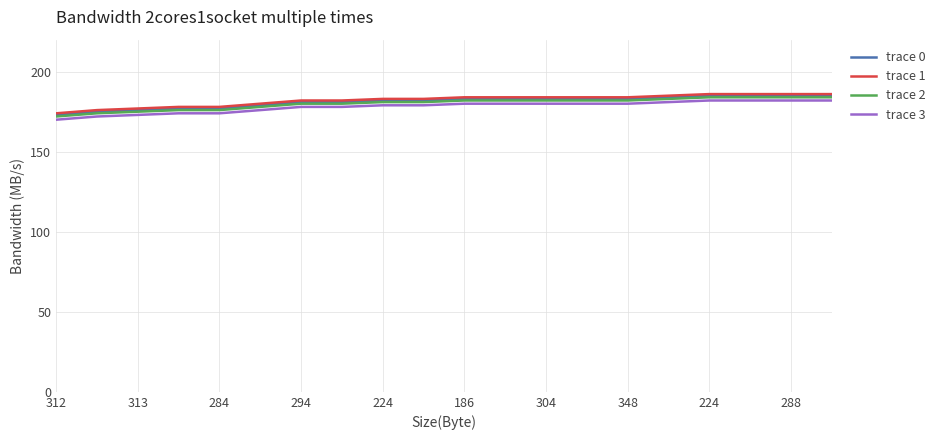

What is the maximum value for trace 0?

185